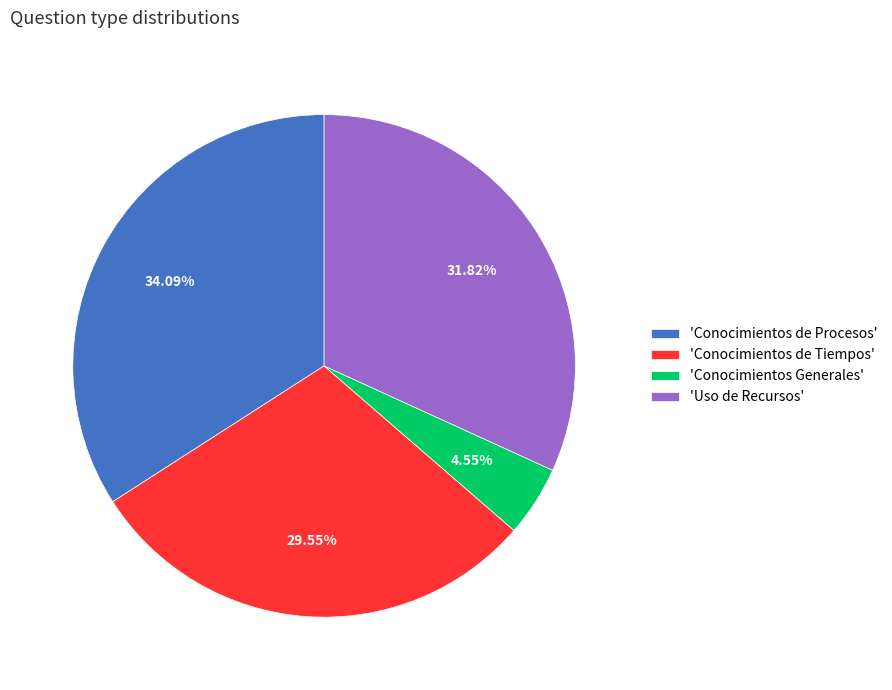

Which category has the smallest portion of the pie?

'Conocimientos Generales'